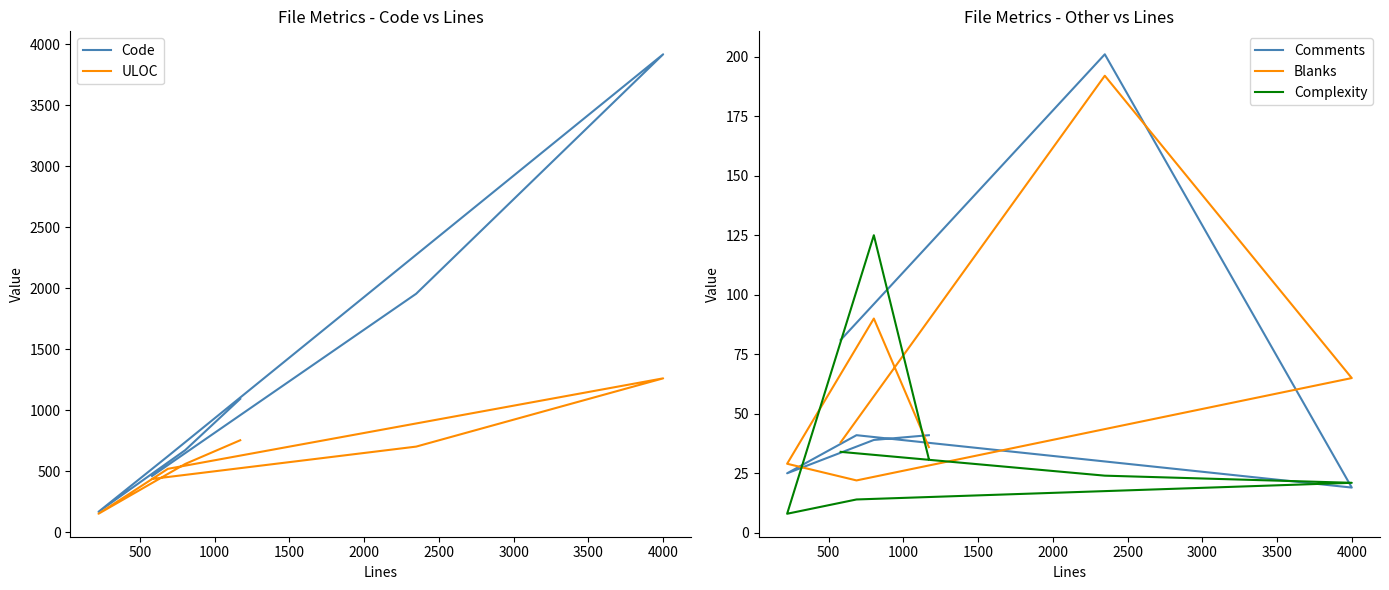

After their last crossing, which series has the higher values: Blanks or Comments?

Comments